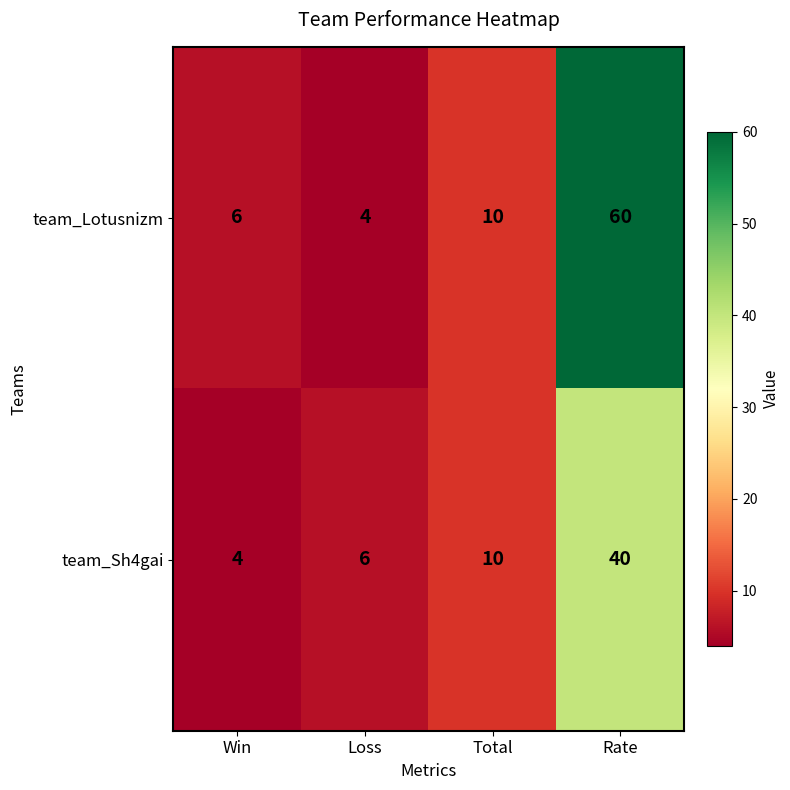

At Win, list the series in order from largest to smallest.

team_Lotusnizm, team_Sh4gai